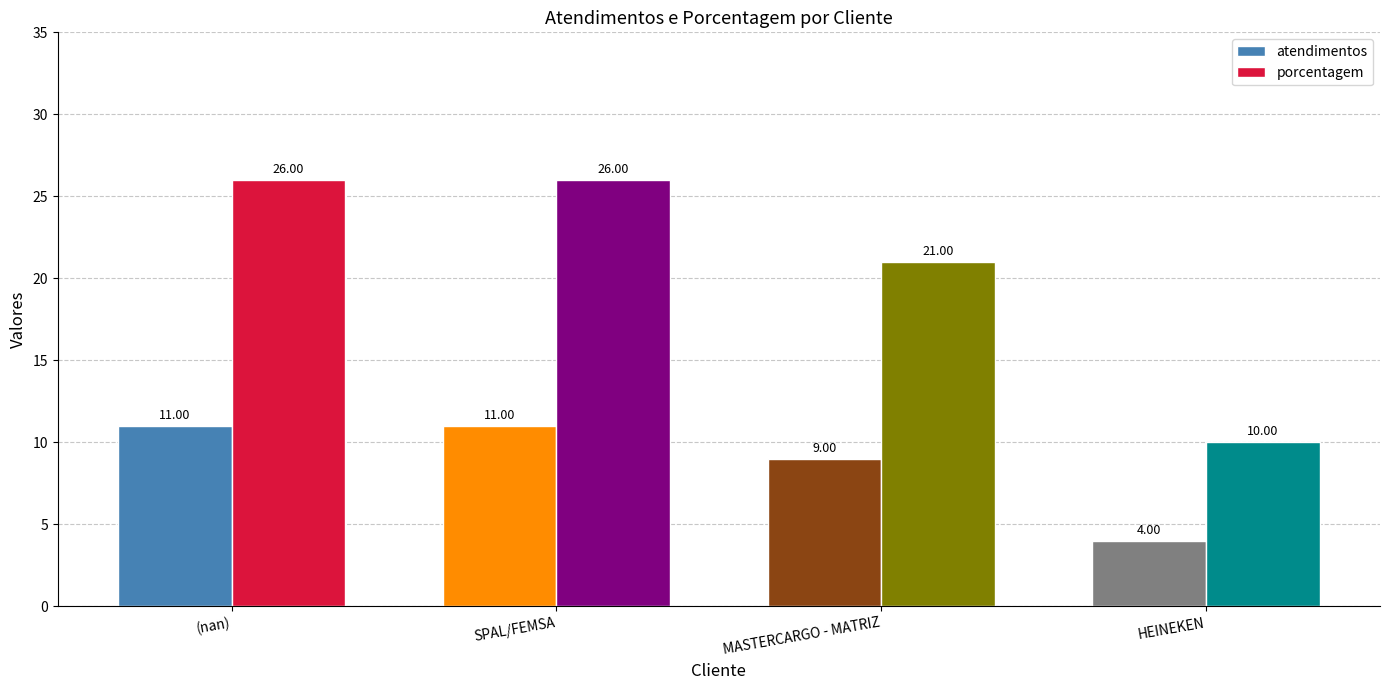

Rank the series by their average value, from lowest to highest.

atendimentos, porcentagem